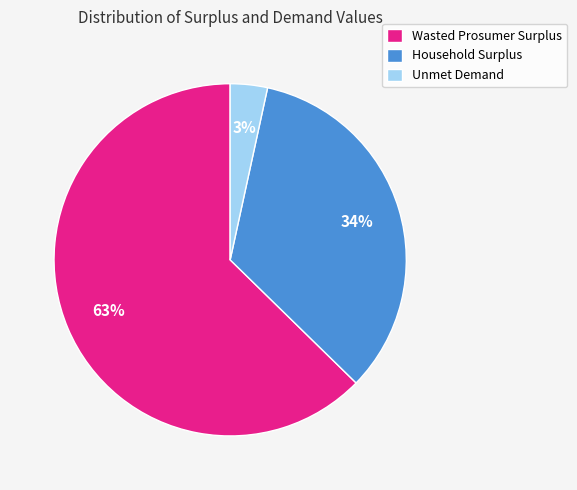

Is the sum of Wasted Prosumer Surplus and Household Surplus greater than half?

Yes